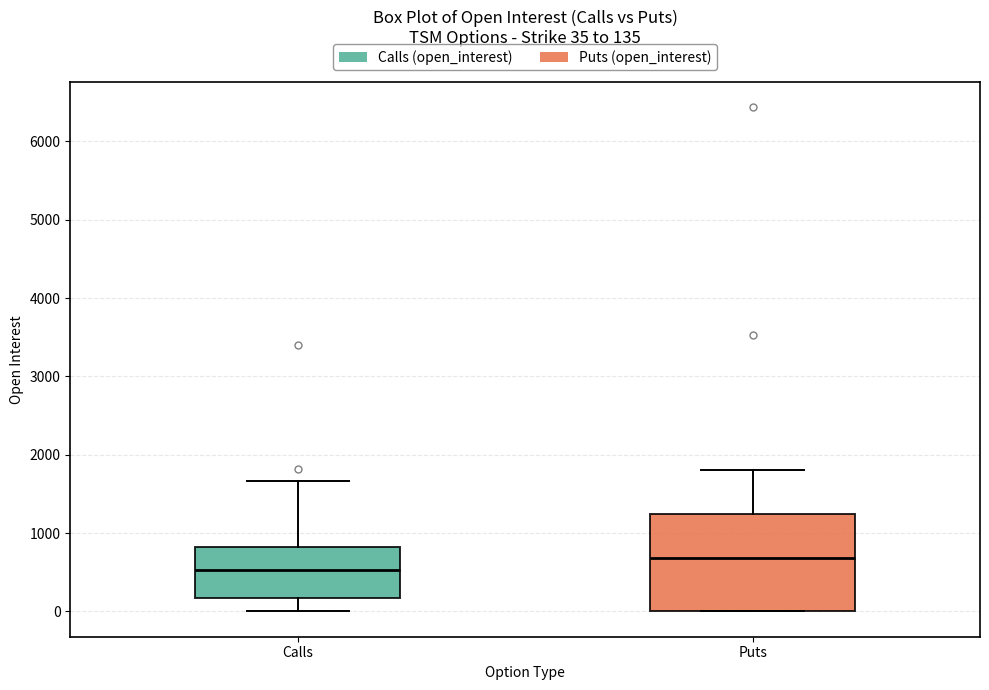

Which box is the tallest, from its lower edge to its upper edge?

Puts